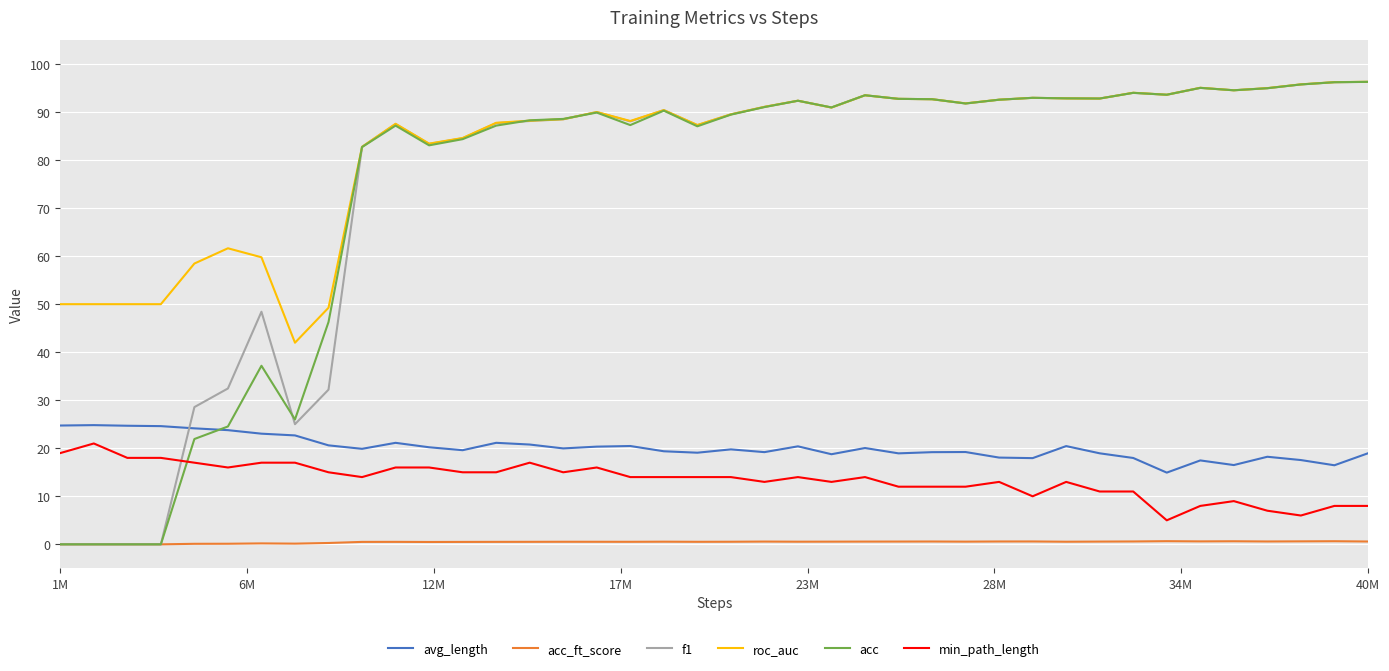

Which series has the largest total across all categories?

roc_auc